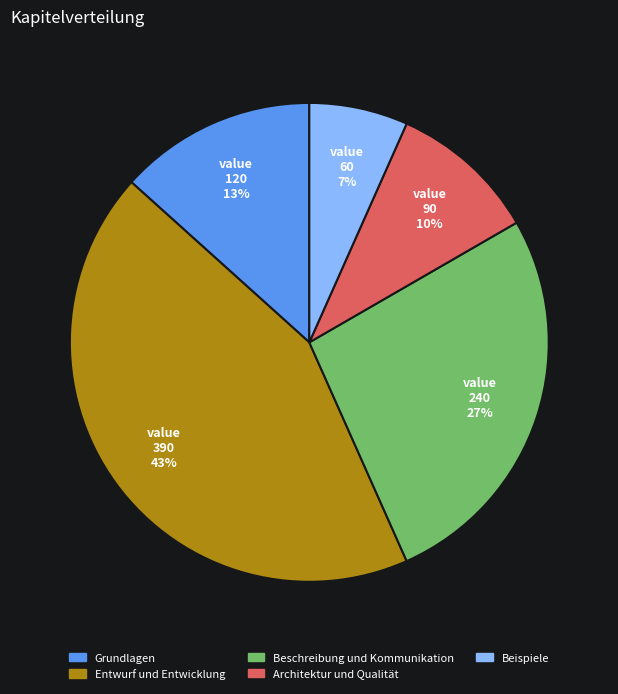

Which has a higher value, Grundlagen or Beispiele?

Grundlagen